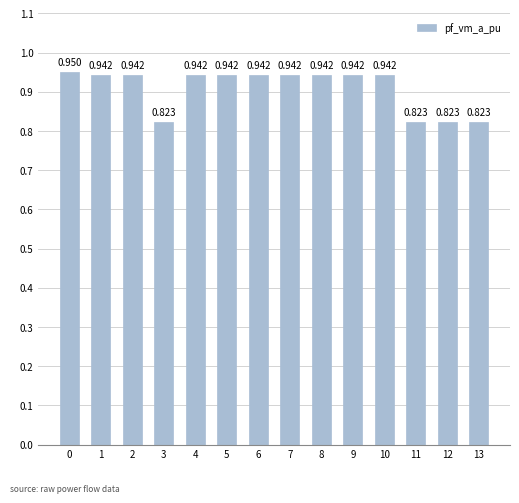

Reading left to right, what are all the values shown in this chart?

0.9	0.9	0.9	0.8	0.9	0.9	0.9	0.9	0.9	0.9	0.9	0.8	0.8	0.8